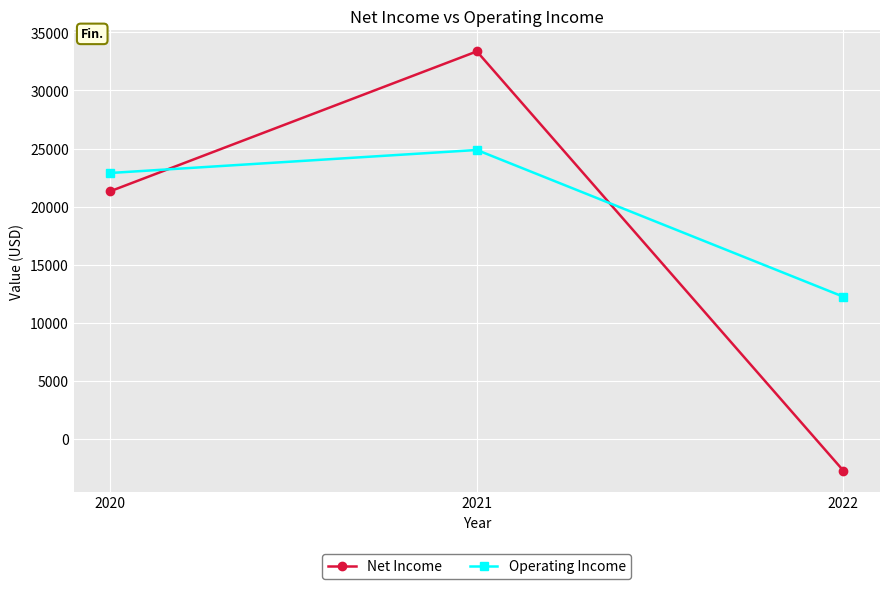

What is the approximate value of Net Income at 2021?

33364